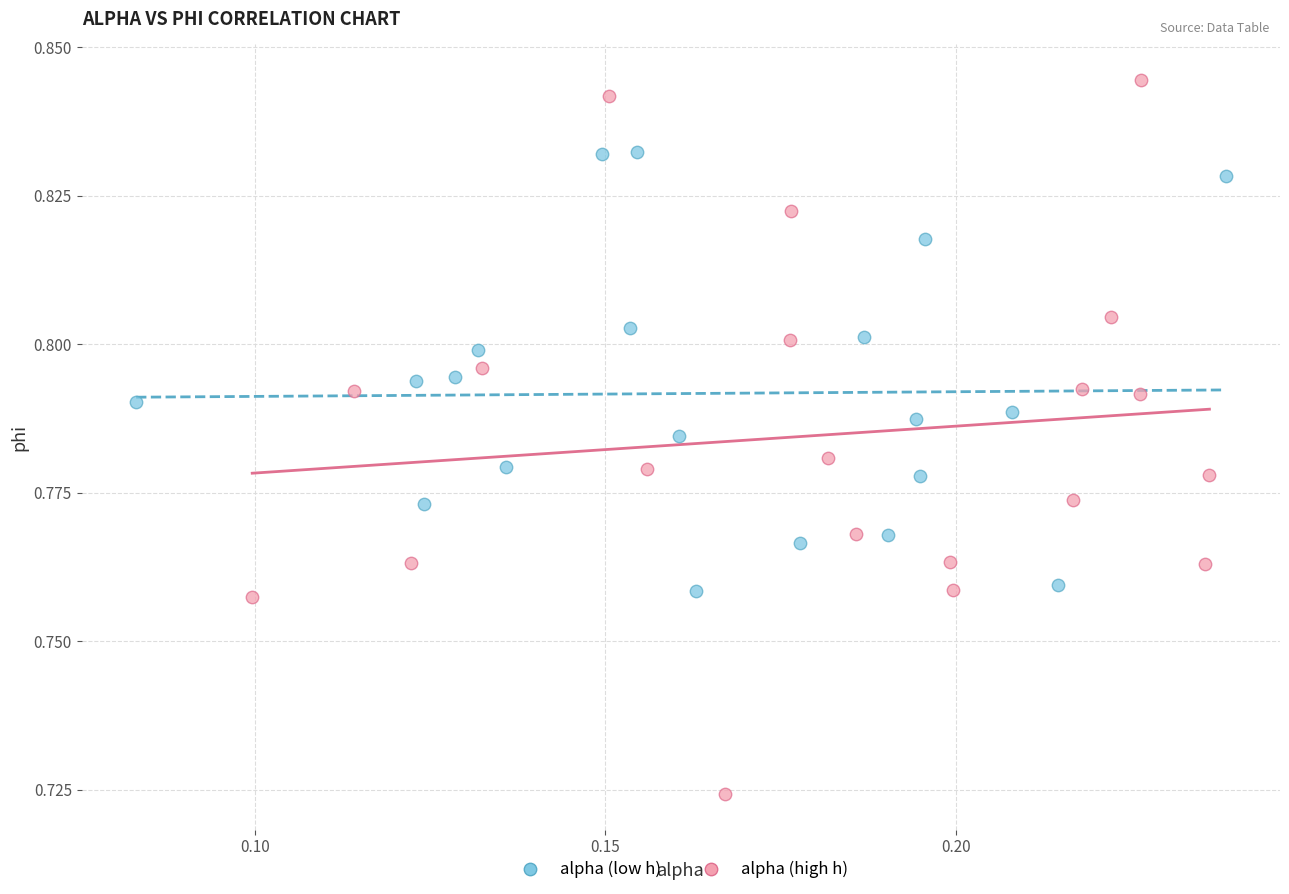

Which series contains the highest Y value?

alpha (high h)